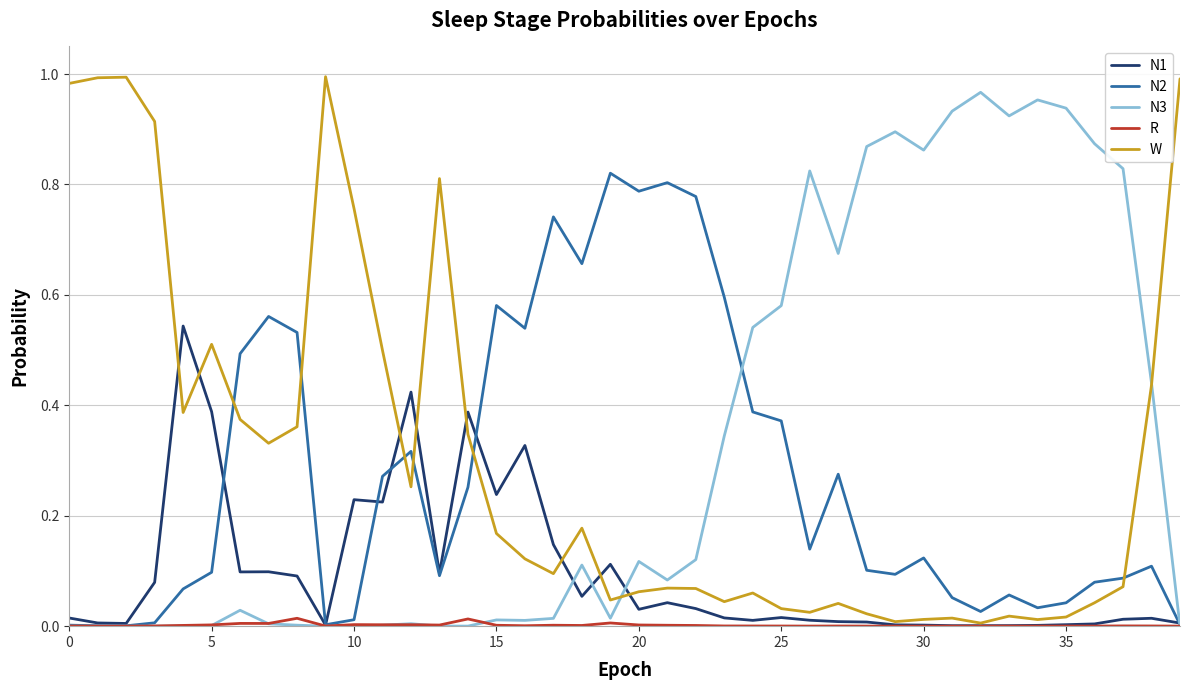

Which series has the largest range (max minus min)?

W